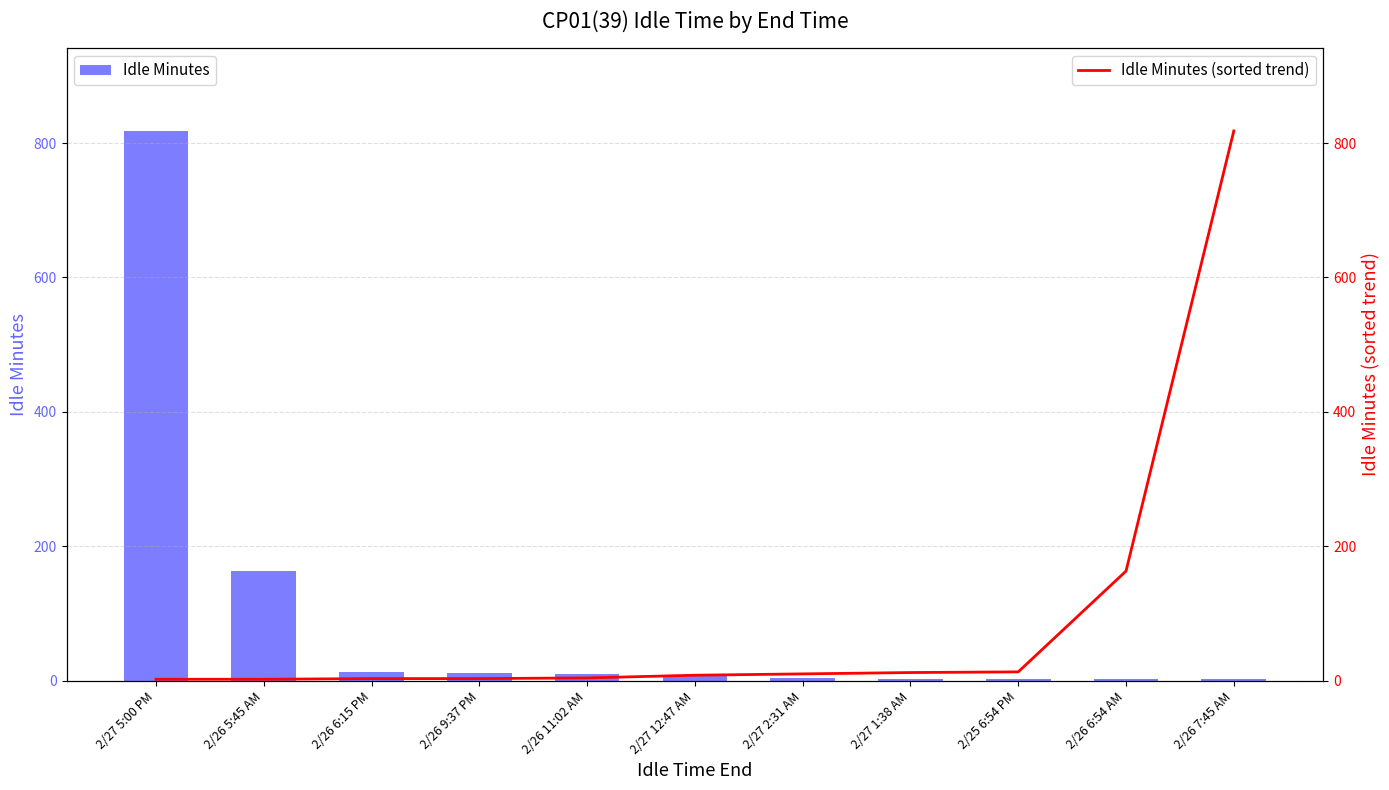

Reading left to right, extract all data points from this chart.

Idle Minutes: 2/27 5:00 PM=818	2/26 5:45 AM=163	2/26 6:15 PM=13	2/26 9:37 PM=12	2/26 11:02 AM=10	2/27 12:47 AM=8	2/27 2:31 AM=4	2/27 1:38 AM=3	2/25 6:54 PM=3	2/26 6:54 AM=2	2/26 7:45 AM=2
Idle Minutes (sorted trend): 2/27 5:00 PM=2	2/26 5:45 AM=2	2/26 6:15 PM=3	2/26 9:37 PM=3	2/26 11:02 AM=4	2/27 12:47 AM=8	2/27 2:31 AM=10	2/27 1:38 AM=12	2/25 6:54 PM=13	2/26 6:54 AM=163	2/26 7:45 AM=818